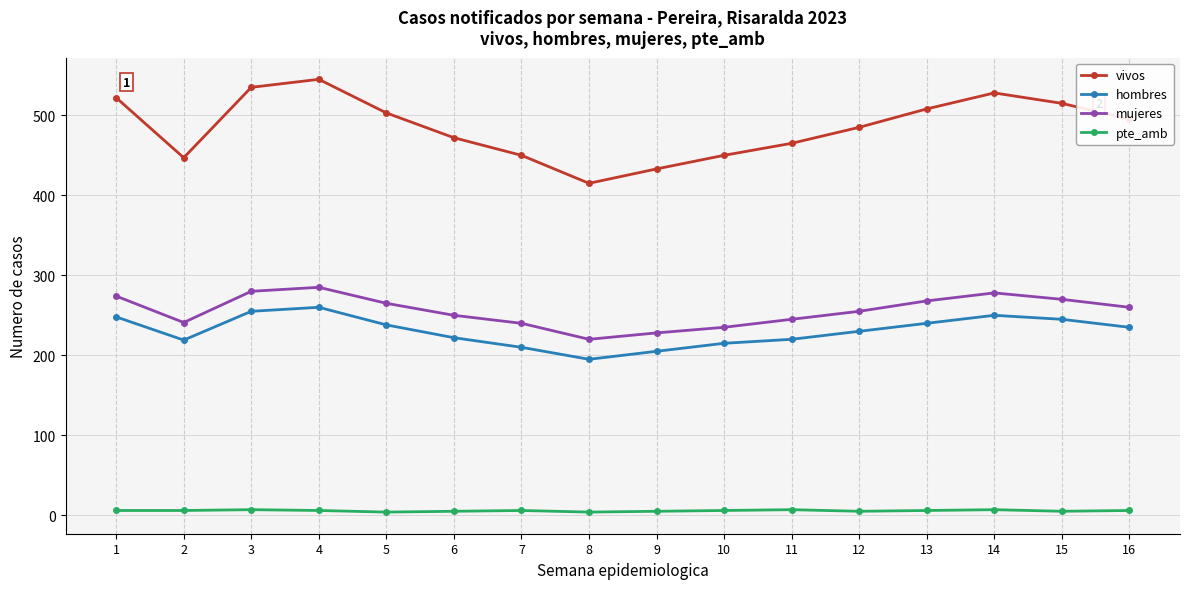

At which category does vivos reach its first local valley?

2